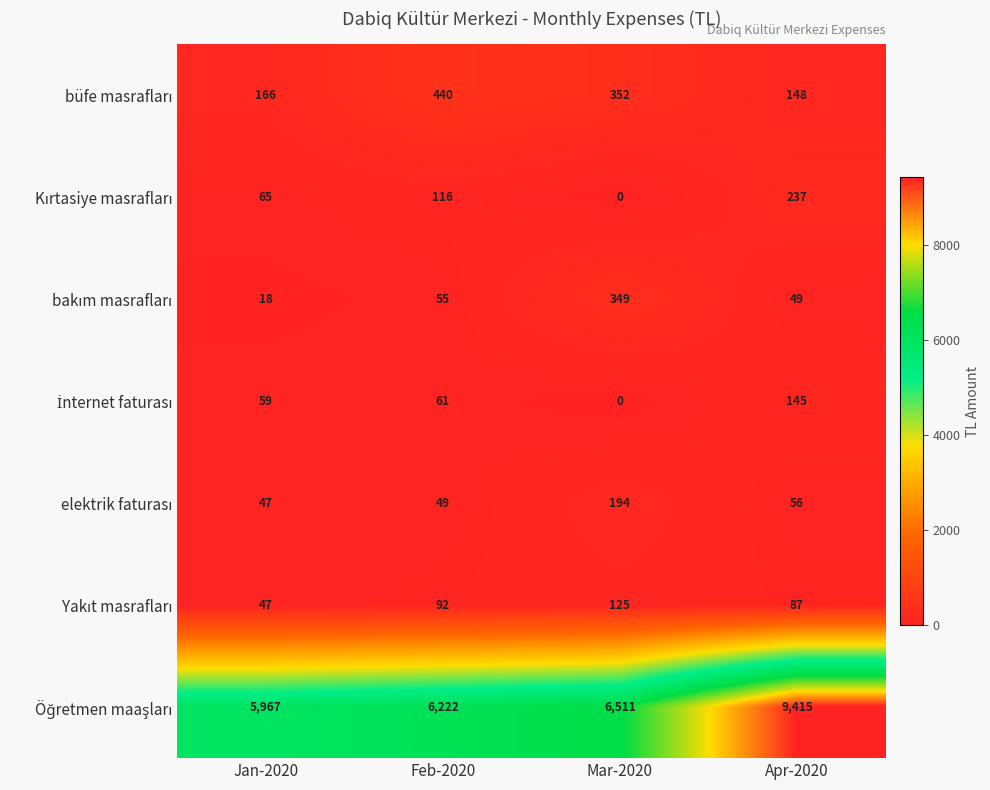

What is the spread (max minus min) of values at Jan-2020?

5949